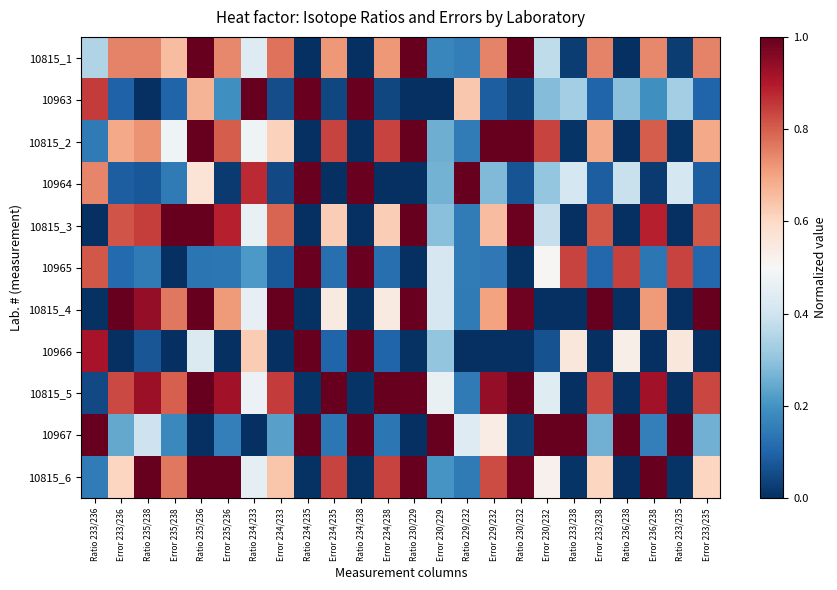

Reading left to right, list all the values displayed in this chart.

10815_1: Ratio 233/236=0.4	Error 233/236=0.7	Ratio 235/238=0.7	Error 235/238=0.7	Ratio 235/236=1.0	Error 235/236=0.7	Ratio 234/233=0.4	Error 234/233=0.8	Ratio 234/235=0.0	Error 234/235=0.7	Ratio 234/238=0.0	Error 234/238=0.7	Ratio 230/229=1.0	Error 230/229=0.2	Ratio 229/232=0.2	Error 229/232=0.7	Ratio 230/232=1.0	Error 230/232=0.4	Ratio 233/238=0.0	Error 233/238=0.7	Ratio 236/238=0.0	Error 236/238=0.7	Ratio 233/235=0.0	Error 233/235=0.7
10963: Ratio 233/236=0.8	Error 233/236=0.1	Ratio 235/238=0.0	Error 235/238=0.1	Ratio 235/236=0.7	Error 235/236=0.2	Ratio 234/233=1.0	Error 234/233=0.1	Ratio 234/235=1.0	Error 234/235=0.0	Ratio 234/238=1.0	Error 234/238=0.0	Ratio 230/229=0.0	Error 230/229=0.0	Ratio 229/232=0.6	Error 229/232=0.1	Ratio 230/232=0.0	Error 230/232=0.3	Ratio 233/238=0.3	Error 233/238=0.1	Ratio 236/238=0.3	Error 236/238=0.2	Ratio 233/235=0.3	Error 233/235=0.1
10815_2: Ratio 233/236=0.1	Error 233/236=0.7	Ratio 235/238=0.7	Error 235/238=0.5	Ratio 235/236=1.0	Error 235/236=0.8	Ratio 234/233=0.5	Error 234/233=0.6	Ratio 234/235=0.0	Error 234/235=0.8	Ratio 234/238=0.0	Error 234/238=0.8	Ratio 230/229=1.0	Error 230/229=0.3	Ratio 229/232=0.1	Error 229/232=1.0	Ratio 230/232=1.0	Error 230/232=0.8	Ratio 233/238=0.0	Error 233/238=0.7	Ratio 236/238=0.0	Error 236/238=0.8	Ratio 233/235=0.0	Error 233/235=0.7
10964: Ratio 233/236=0.7	Error 233/236=0.1	Ratio 235/238=0.1	Error 235/238=0.1	Ratio 235/236=0.6	Error 235/236=0.0	Ratio 234/233=0.9	Error 234/233=0.1	Ratio 234/235=1.0	Error 234/235=0.0	Ratio 234/238=1.0	Error 234/238=0.0	Ratio 230/229=0.0	Error 230/229=0.3	Ratio 229/232=1.0	Error 229/232=0.3	Ratio 230/232=0.1	Error 230/232=0.3	Ratio 233/238=0.4	Error 233/238=0.1	Ratio 236/238=0.4	Error 236/238=0.0	Ratio 233/235=0.4	Error 233/235=0.1
10815_3: Ratio 233/236=0.0	Error 233/236=0.8	Ratio 235/238=0.8	Error 235/238=1.0	Ratio 235/236=1.0	Error 235/236=0.9	Ratio 234/233=0.5	Error 234/233=0.8	Ratio 234/235=0.0	Error 234/235=0.6	Ratio 234/238=0.0	Error 234/238=0.6	Ratio 230/229=1.0	Error 230/229=0.3	Ratio 229/232=0.1	Error 229/232=0.7	Ratio 230/232=1.0	Error 230/232=0.4	Ratio 233/238=0.0	Error 233/238=0.8	Ratio 236/238=0.0	Error 236/238=0.9	Ratio 233/235=0.0	Error 233/235=0.8
10965: Ratio 233/236=0.8	Error 233/236=0.1	Ratio 235/238=0.1	Error 235/238=0.0	Ratio 235/236=0.1	Error 235/236=0.1	Ratio 234/233=0.2	Error 234/233=0.1	Ratio 234/235=1.0	Error 234/235=0.1	Ratio 234/238=1.0	Error 234/238=0.1	Ratio 230/229=0.0	Error 230/229=0.4	Ratio 229/232=0.2	Error 229/232=0.1	Ratio 230/232=0.0	Error 230/232=0.5	Ratio 233/238=0.8	Error 233/238=0.1	Ratio 236/238=0.8	Error 236/238=0.1	Ratio 233/235=0.8	Error 233/235=0.1
10815_4: Ratio 233/236=0.0	Error 233/236=1.0	Ratio 235/238=0.9	Error 235/238=0.8	Ratio 235/236=1.0	Error 235/236=0.7	Ratio 234/233=0.5	Error 234/233=1.0	Ratio 234/235=0.0	Error 234/235=0.5	Ratio 234/238=0.0	Error 234/238=0.5	Ratio 230/229=1.0	Error 230/229=0.4	Ratio 229/232=0.1	Error 229/232=0.7	Ratio 230/232=1.0	Error 230/232=0.0	Ratio 233/238=0.0	Error 233/238=1.0	Ratio 236/238=0.0	Error 236/238=0.7	Ratio 233/235=0.0	Error 233/235=1.0
10966: Ratio 233/236=0.9	Error 233/236=0.0	Ratio 235/238=0.1	Error 235/238=0.0	Ratio 235/236=0.4	Error 235/236=0.0	Ratio 234/233=0.6	Error 234/233=0.0	Ratio 234/235=1.0	Error 234/235=0.1	Ratio 234/238=1.0	Error 234/238=0.1	Ratio 230/229=0.0	Error 230/229=0.3	Ratio 229/232=0.0	Error 229/232=0.0	Ratio 230/232=0.0	Error 230/232=0.1	Ratio 233/238=0.6	Error 233/238=0.0	Ratio 236/238=0.5	Error 236/238=0.0	Ratio 233/235=0.6	Error 233/235=0.0
10815_5: Ratio 233/236=0.0	Error 233/236=0.8	Ratio 235/238=0.9	Error 235/238=0.8	Ratio 235/236=1.0	Error 235/236=0.9	Ratio 234/233=0.5	Error 234/233=0.8	Ratio 234/235=0.0	Error 234/235=1.0	Ratio 234/238=0.0	Error 234/238=1.0	Ratio 230/229=1.0	Error 230/229=0.5	Ratio 229/232=0.1	Error 229/232=0.9	Ratio 230/232=1.0	Error 230/232=0.4	Ratio 233/238=0.0	Error 233/238=0.8	Ratio 236/238=0.0	Error 236/238=0.9	Ratio 233/235=0.0	Error 233/235=0.8
10967: Ratio 233/236=1.0	Error 233/236=0.2	Ratio 235/238=0.4	Error 235/238=0.2	Ratio 235/236=0.0	Error 235/236=0.2	Ratio 234/233=0.0	Error 234/233=0.2	Ratio 234/235=1.0	Error 234/235=0.1	Ratio 234/238=1.0	Error 234/238=0.1	Ratio 230/229=0.0	Error 230/229=1.0	Ratio 229/232=0.4	Error 229/232=0.5	Ratio 230/232=0.0	Error 230/232=1.0	Ratio 233/238=1.0	Error 233/238=0.3	Ratio 236/238=1.0	Error 236/238=0.2	Ratio 233/235=1.0	Error 233/235=0.3
10815_6: Ratio 233/236=0.2	Error 233/236=0.6	Ratio 235/238=1.0	Error 235/238=0.8	Ratio 235/236=1.0	Error 235/236=1.0	Ratio 234/233=0.4	Error 234/233=0.6	Ratio 234/235=0.0	Error 234/235=0.8	Ratio 234/238=0.0	Error 234/238=0.8	Ratio 230/229=1.0	Error 230/229=0.2	Ratio 229/232=0.1	Error 229/232=0.8	Ratio 230/232=1.0	Error 230/232=0.5	Ratio 233/238=0.0	Error 233/238=0.6	Ratio 236/238=0.0	Error 236/238=1.0	Ratio 233/235=0.0	Error 233/235=0.6